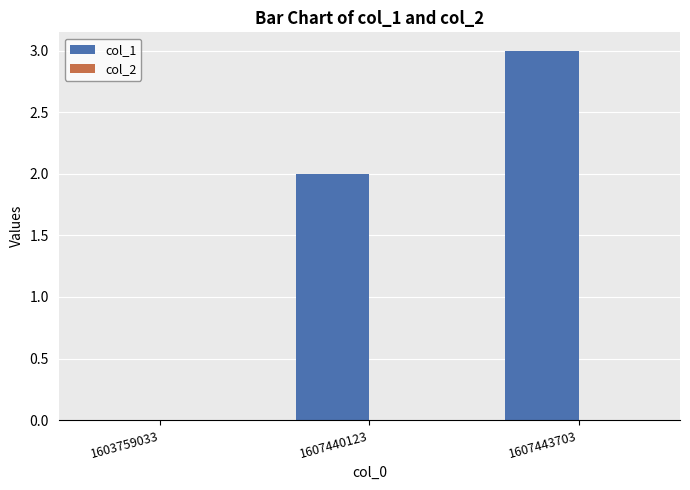

How many series are shown in this chart?

1